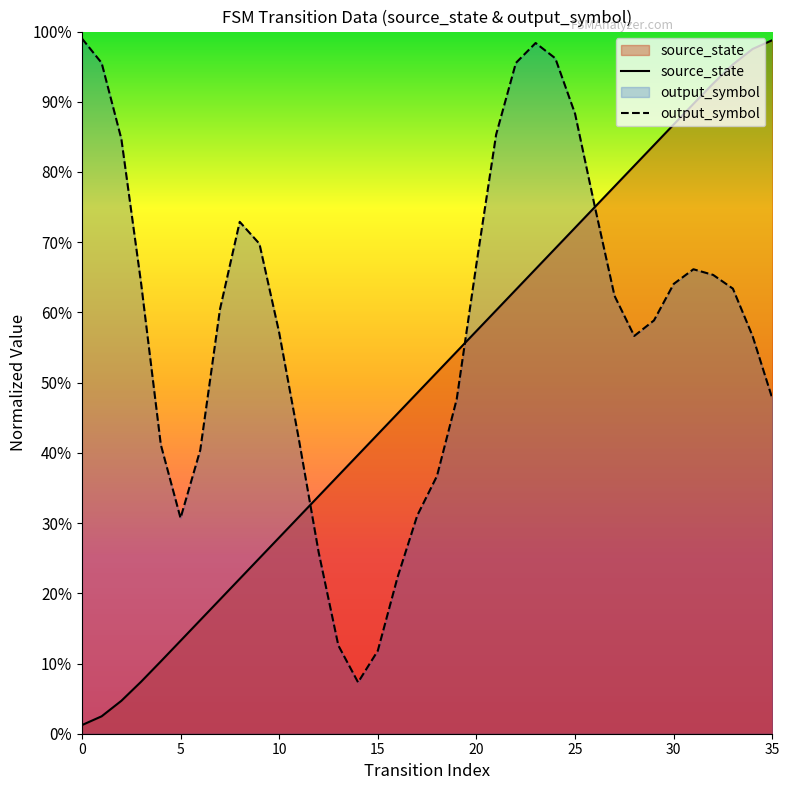

What is the sum of the values at 23 and 17?

1.1